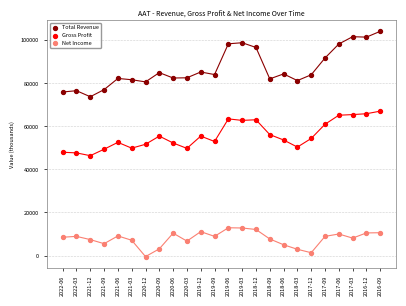

Which series has the widest spread of Y values?

Total Revenue